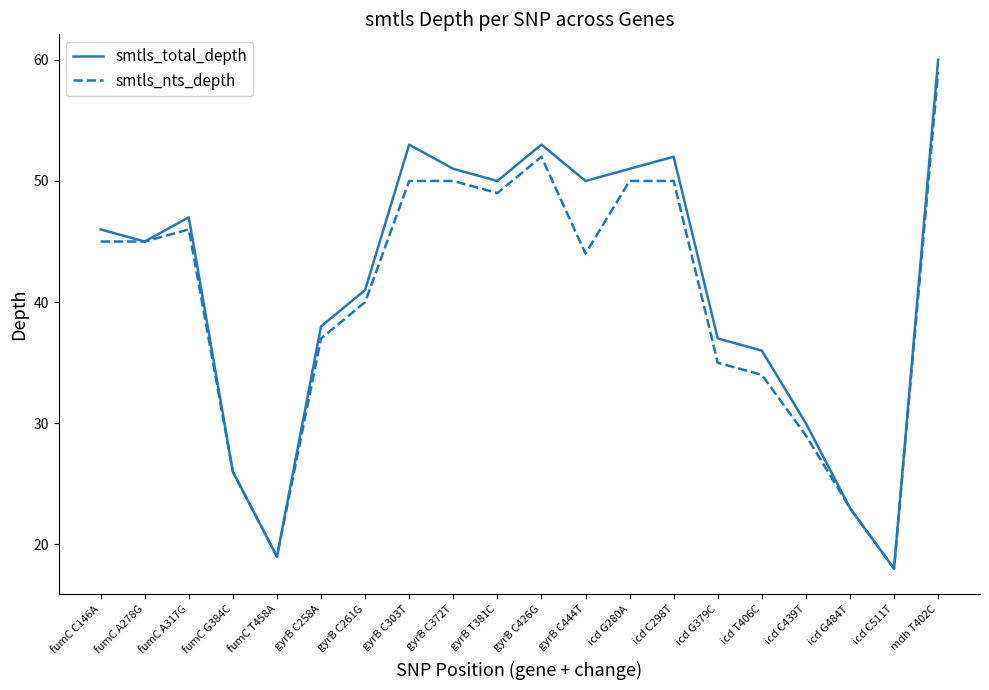

At which label does smtls_nts_depth reach its minimum?

icd C511T